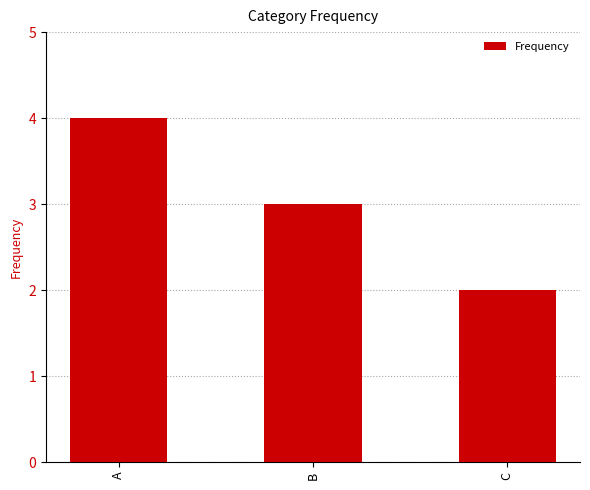

Rank the categories by value from lowest to highest.

C, B, A